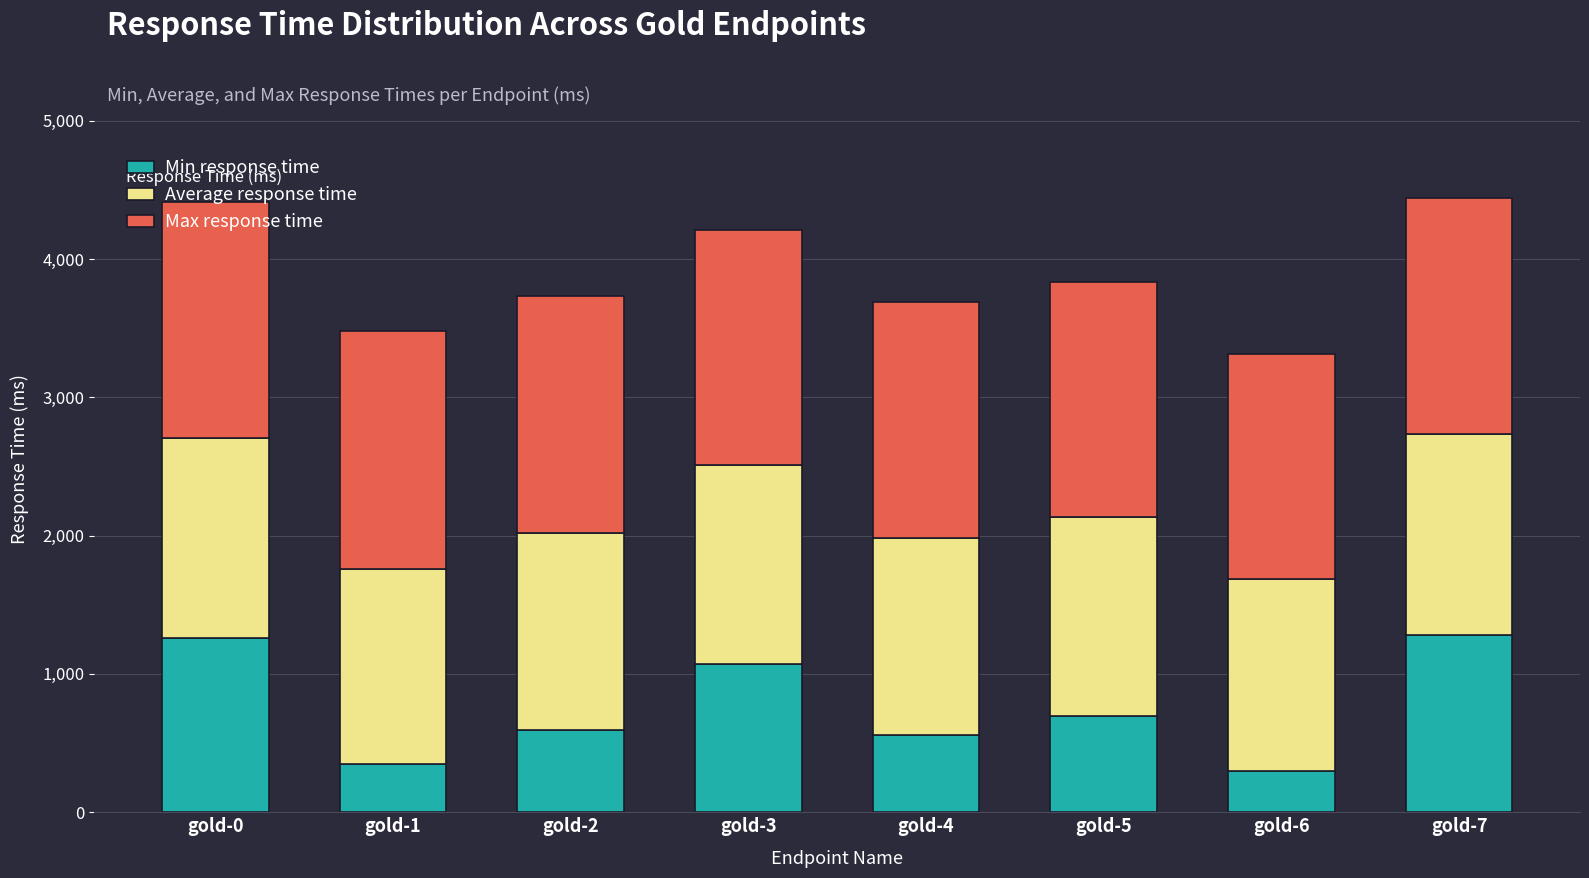

What is the maximum value for Min response time?

1284